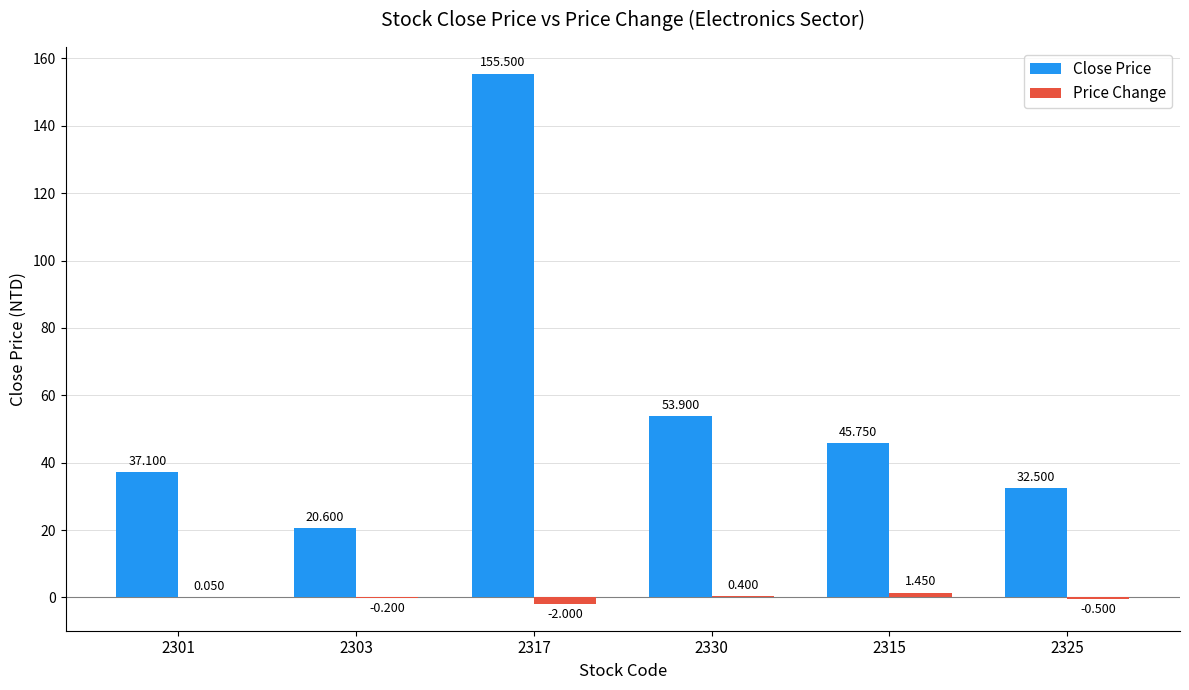

Which series has the largest total across all categories?

Close Price